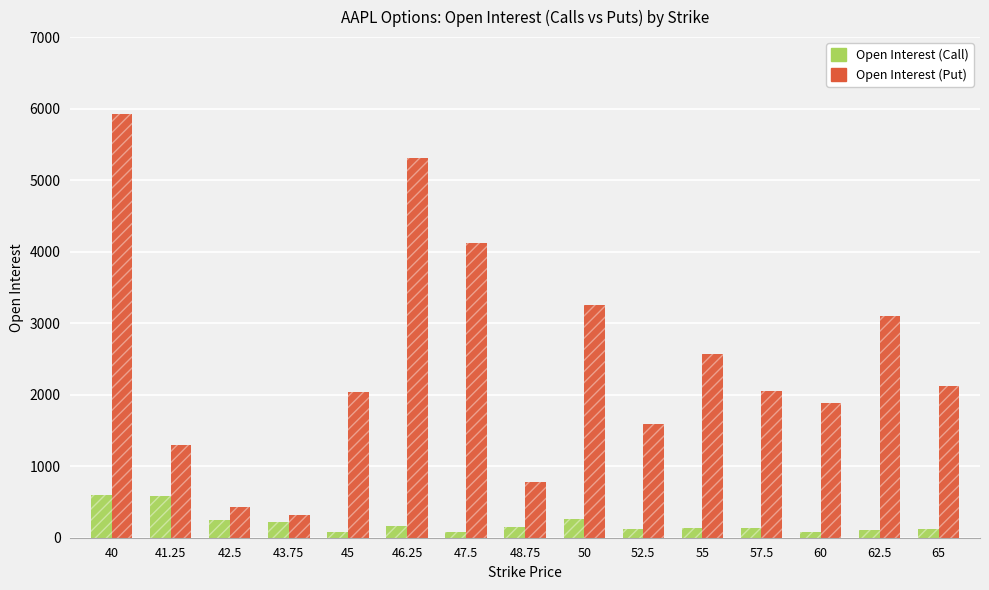

What is the sum of all Open Interest (Call) values?

3102